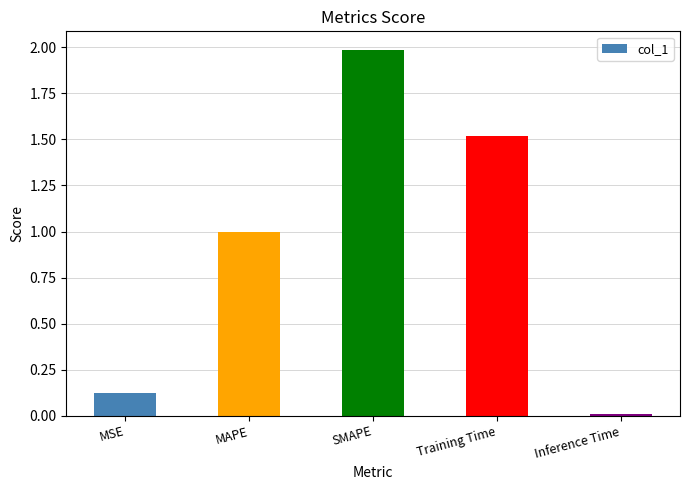

What is the change in value from MAPE to SMAPE?

+1.0